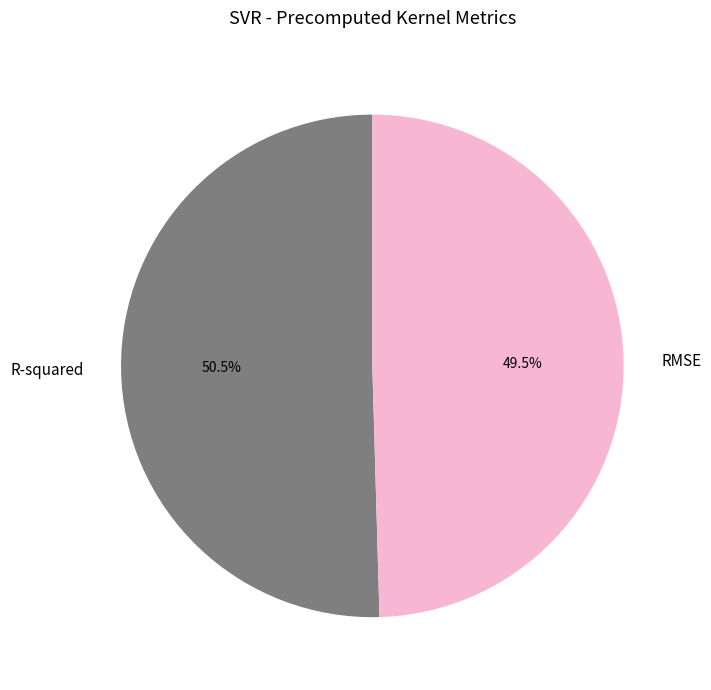

Is there a majority slice in this chart?

Yes